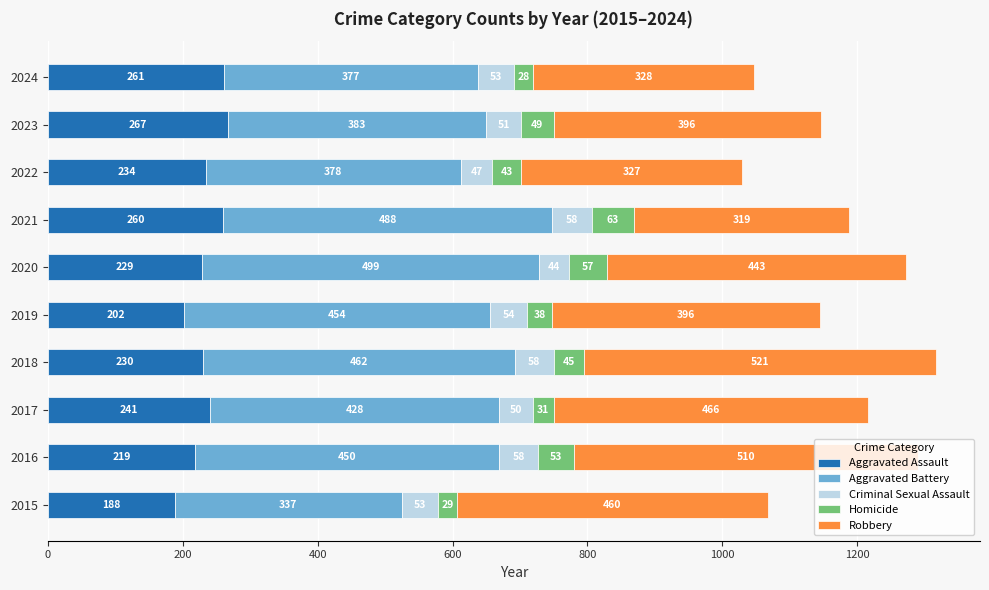

What value does the Aggravated Assault series have at 2019?

202